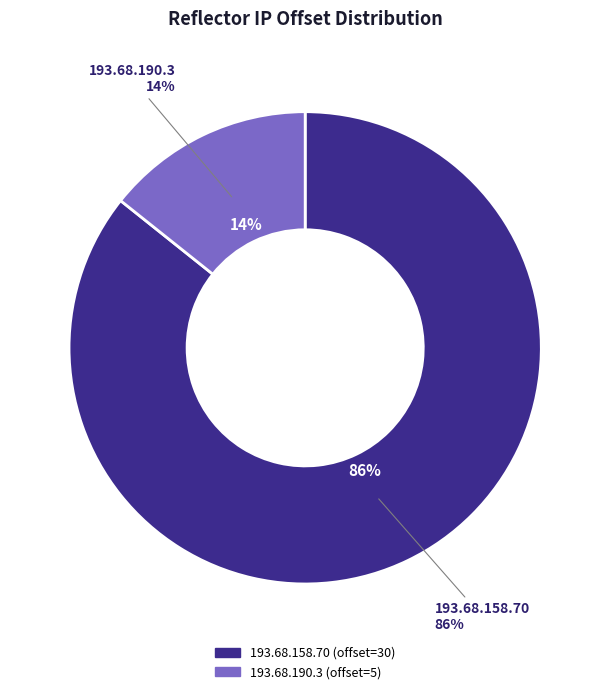

How much of the chart is everything except 193.68.190.3?

85.7%